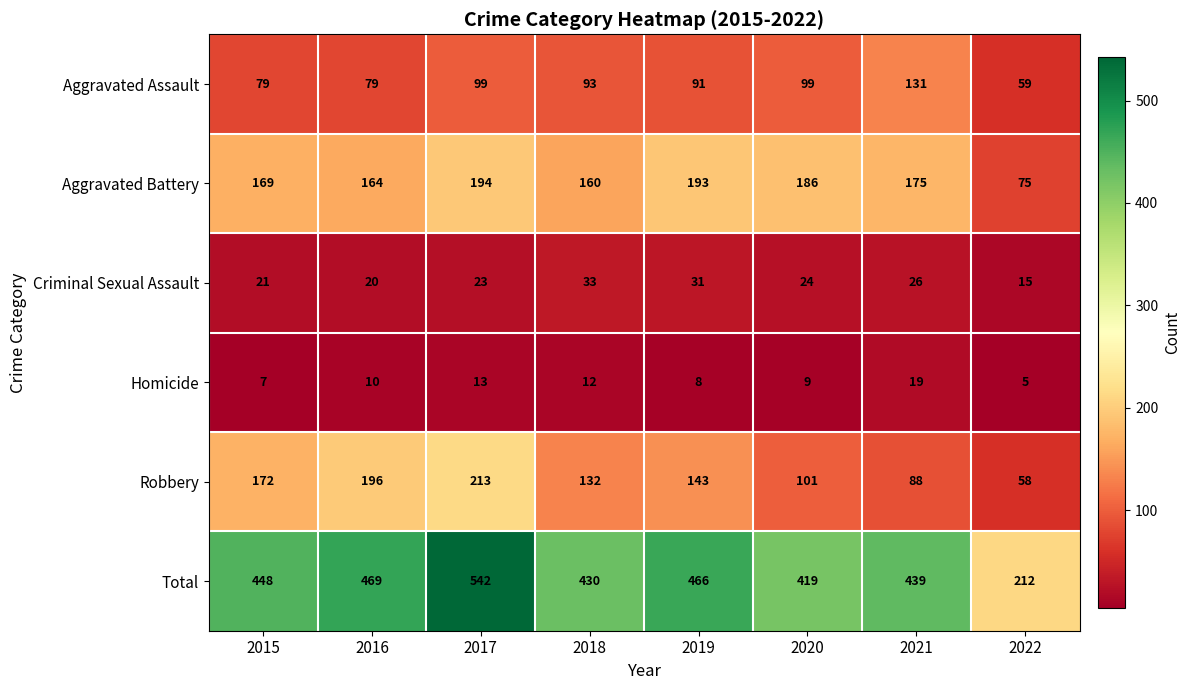

At how many categories does at least one series exceed 478?

1